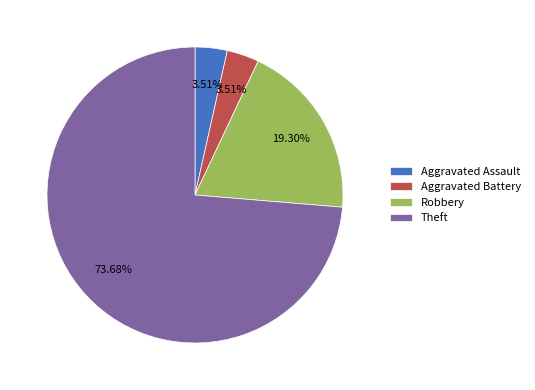

Do Aggravated Assault and Theft together represent more than half of the pie?

Yes